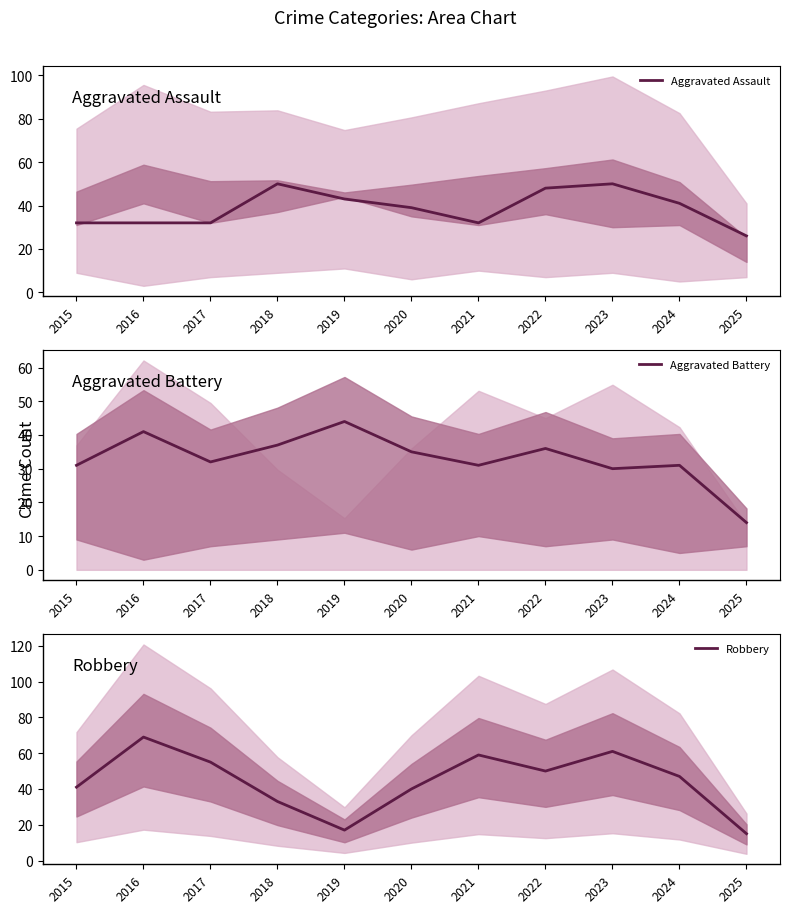

Which series has the widest spread of values?

Robbery